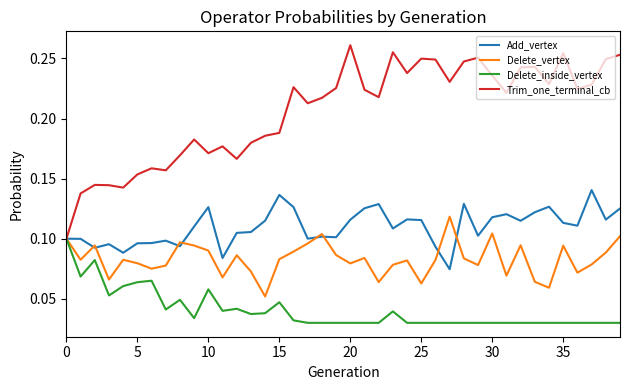

What are all the series names shown in the legend?

Add_vertex, Delete_vertex, Delete_inside_vertex, Trim_one_terminal_cb